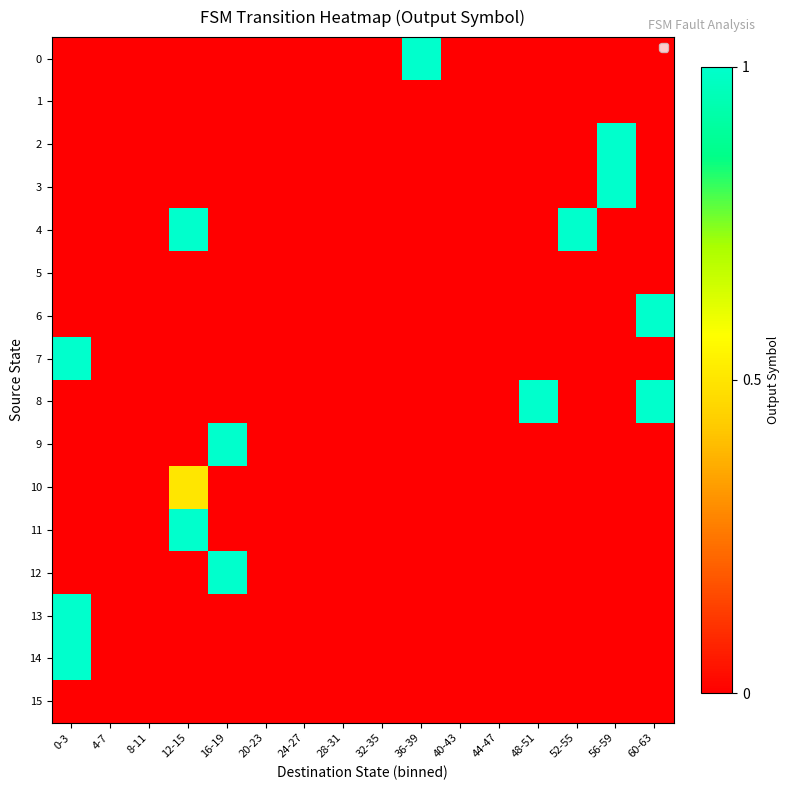

Rank the series at 20-23 from lowest to highest value.

0, 1, 2, 3, 4, 5, 6, 7, 8, 9, 10, 11, 12, 13, 14, 15